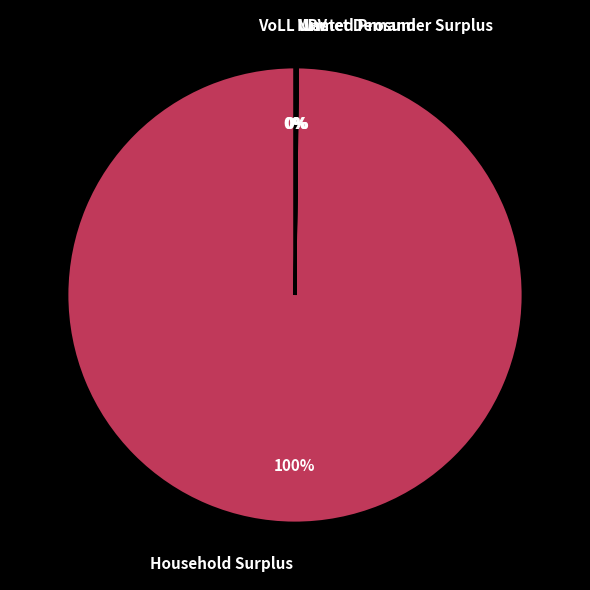

Which slice is the smallest?

VoLL